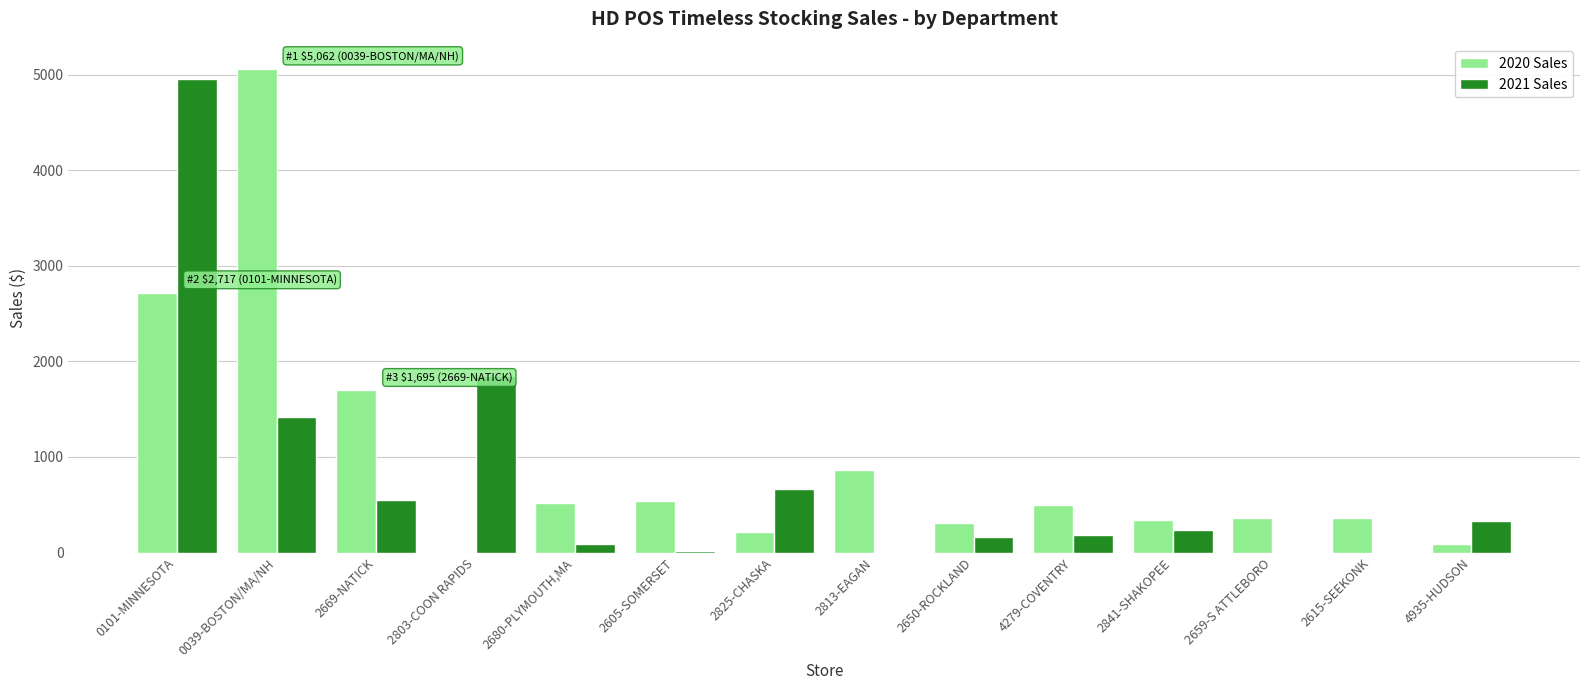

True or false: 2021 Sales has a value of 1416 at 0039-BOSTON/MA/NH.

True